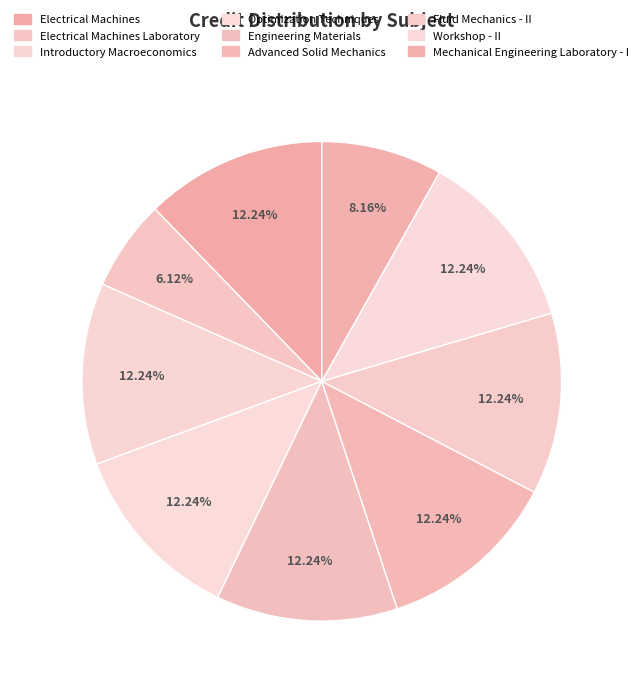

Count the number of slices in the pie.

9